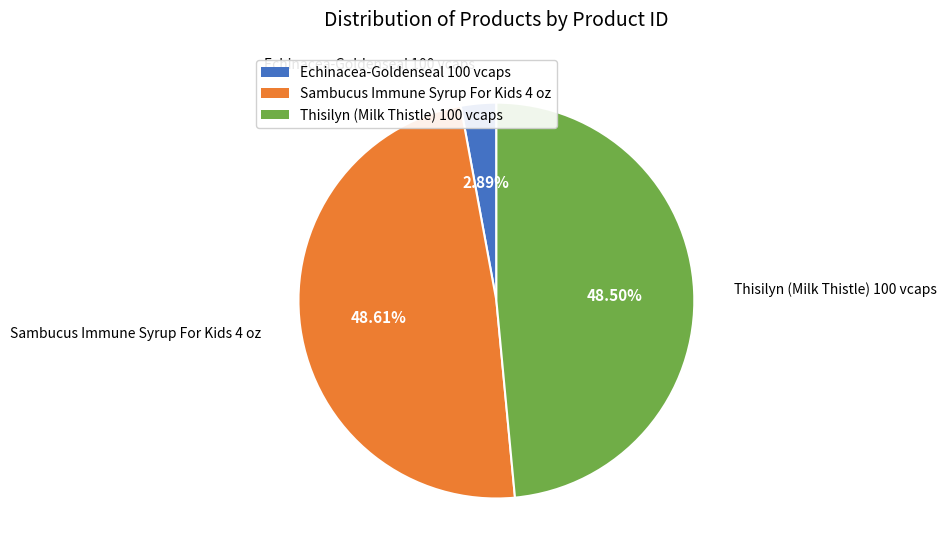

What percentage do Sambucus Immune Syrup For Kids 4 oz and Echinacea-Goldenseal 100 vcaps together represent?

51.5%